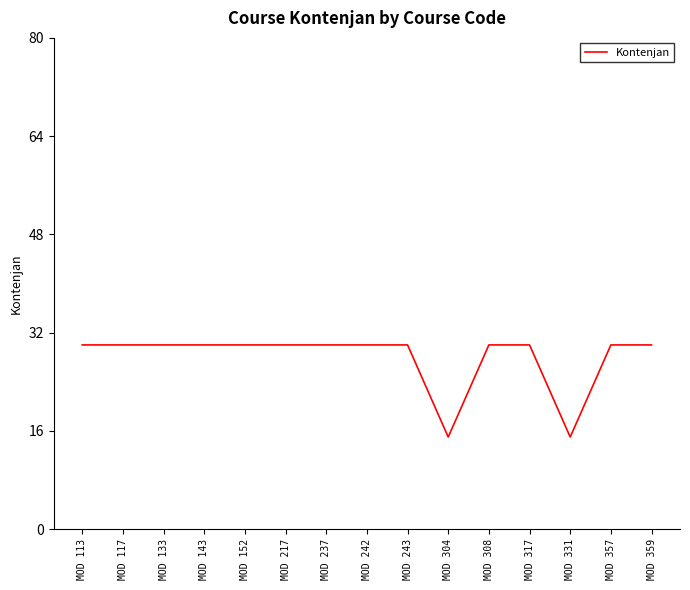

What is the difference between the values at MOD 243 and MOD 304?

15